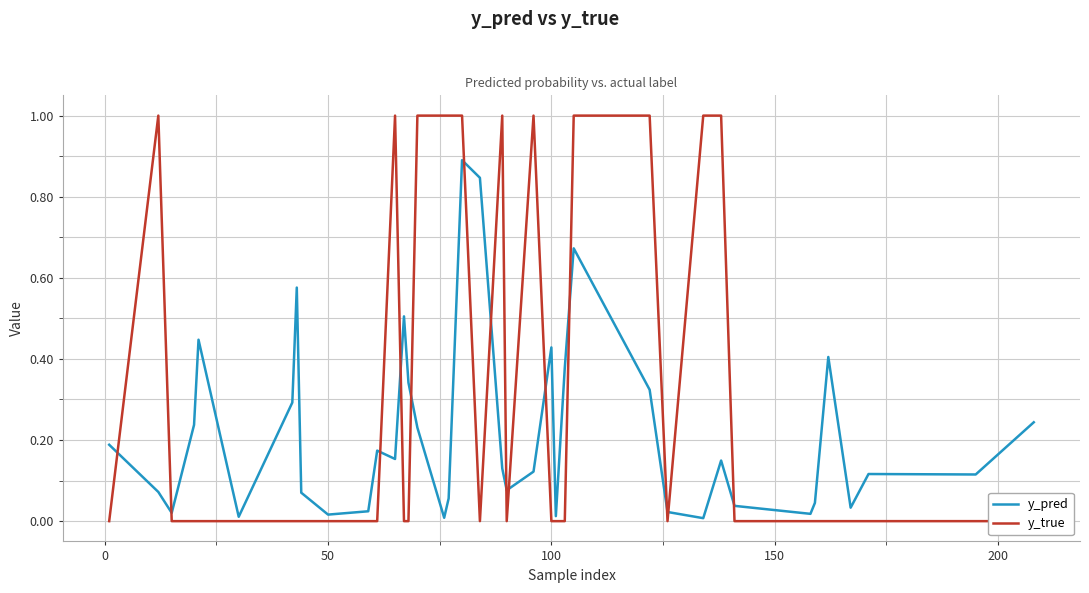

Which series has the largest range (max minus min)?

y_true